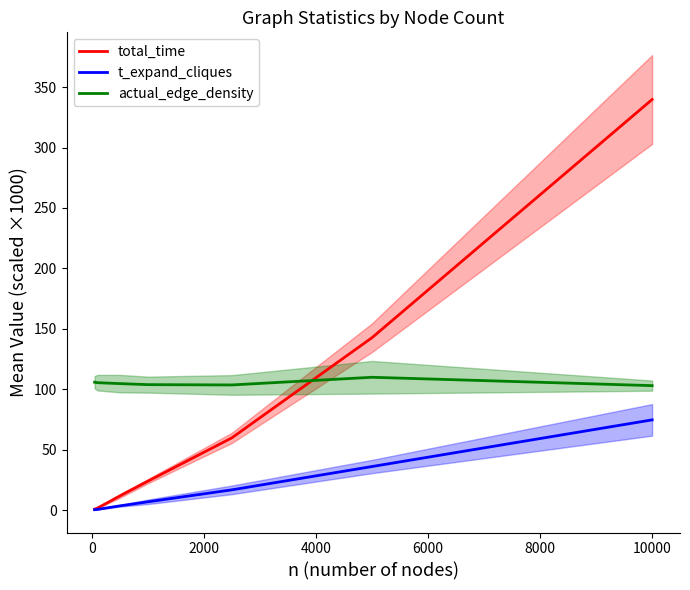

Rank the series by their average value, from highest to lowest.

actual_edge_density, total_time, t_expand_cliques